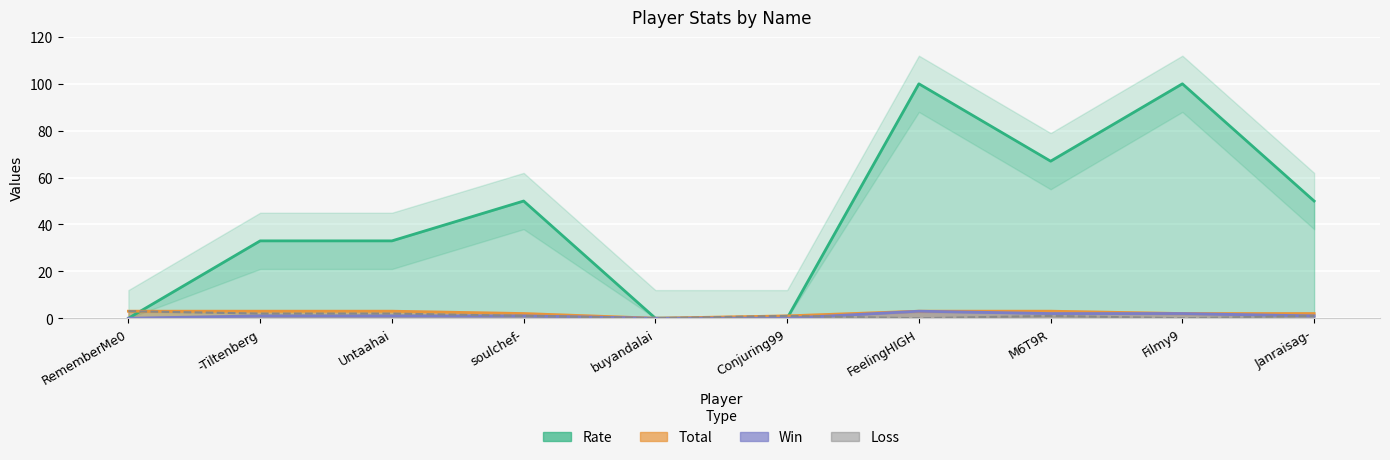

Does the chart display data point markers on the line(s)?

No